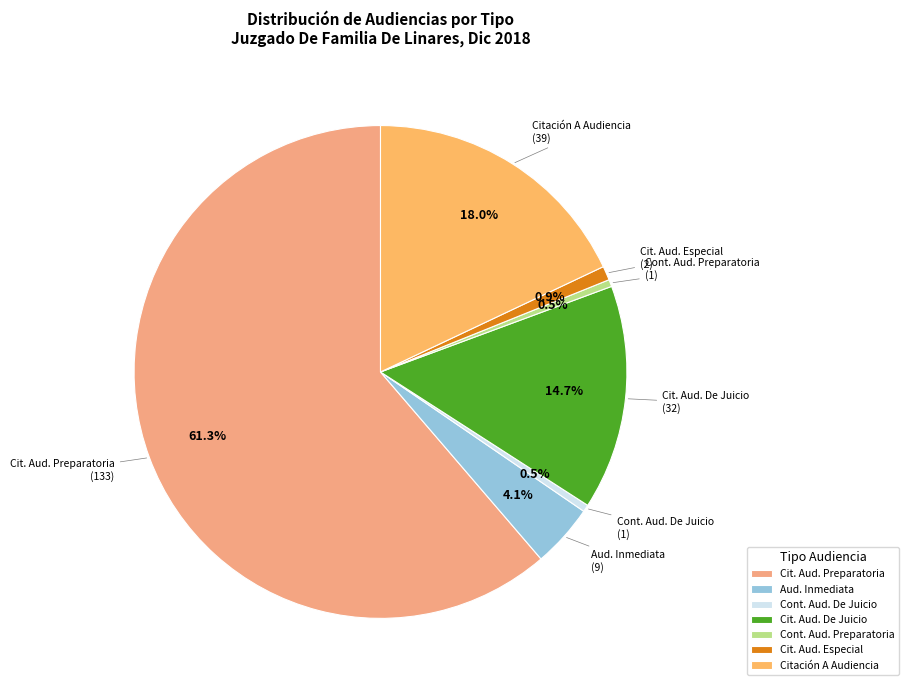

To the nearest percent, what is the difference between the largest and smallest slice percentages?

61%